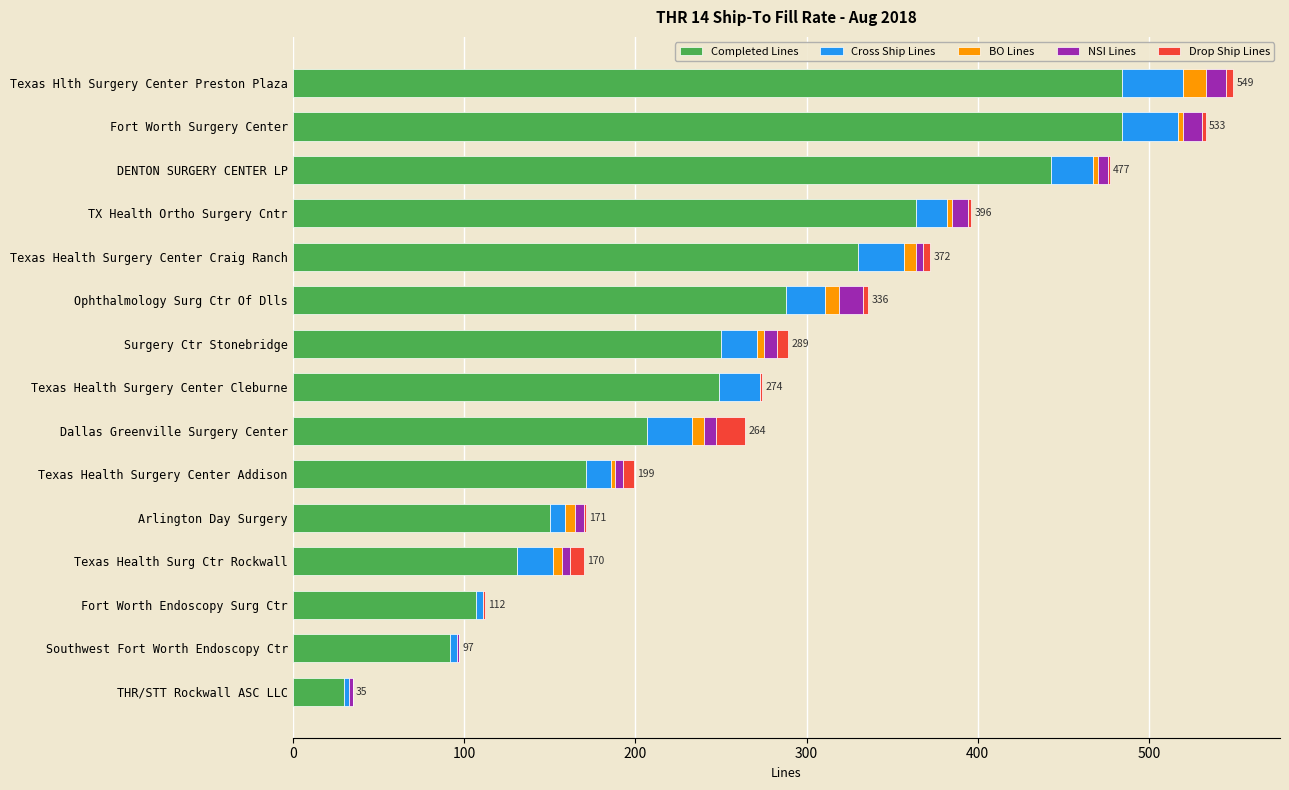

What are all the series names shown in the legend?

Completed Lines, Cross Ship Lines, BO Lines, NSI Lines, Drop Ship Lines